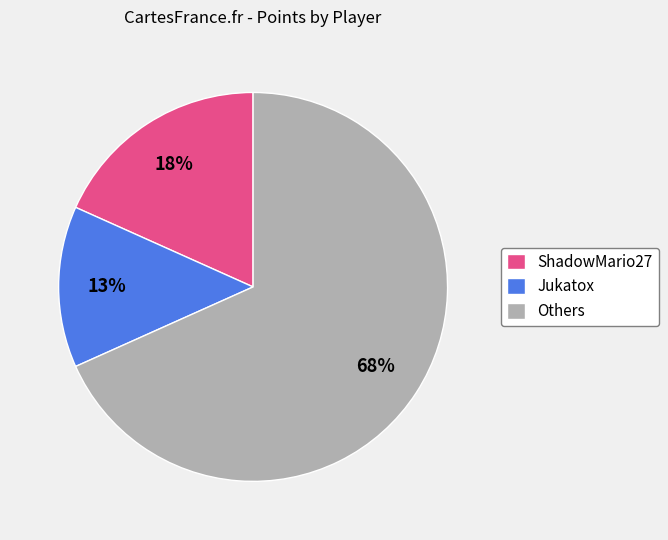

Is ShadowMario27 the majority of the pie?

No